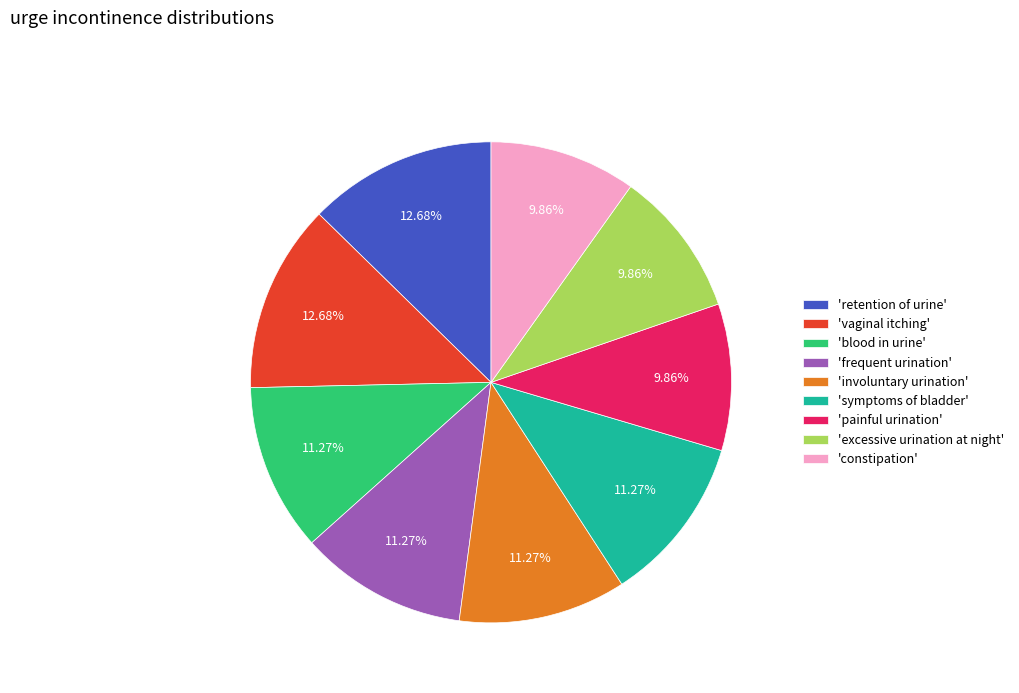

Between 'symptoms of bladder' and 'constipation', which is larger?

'symptoms of bladder'